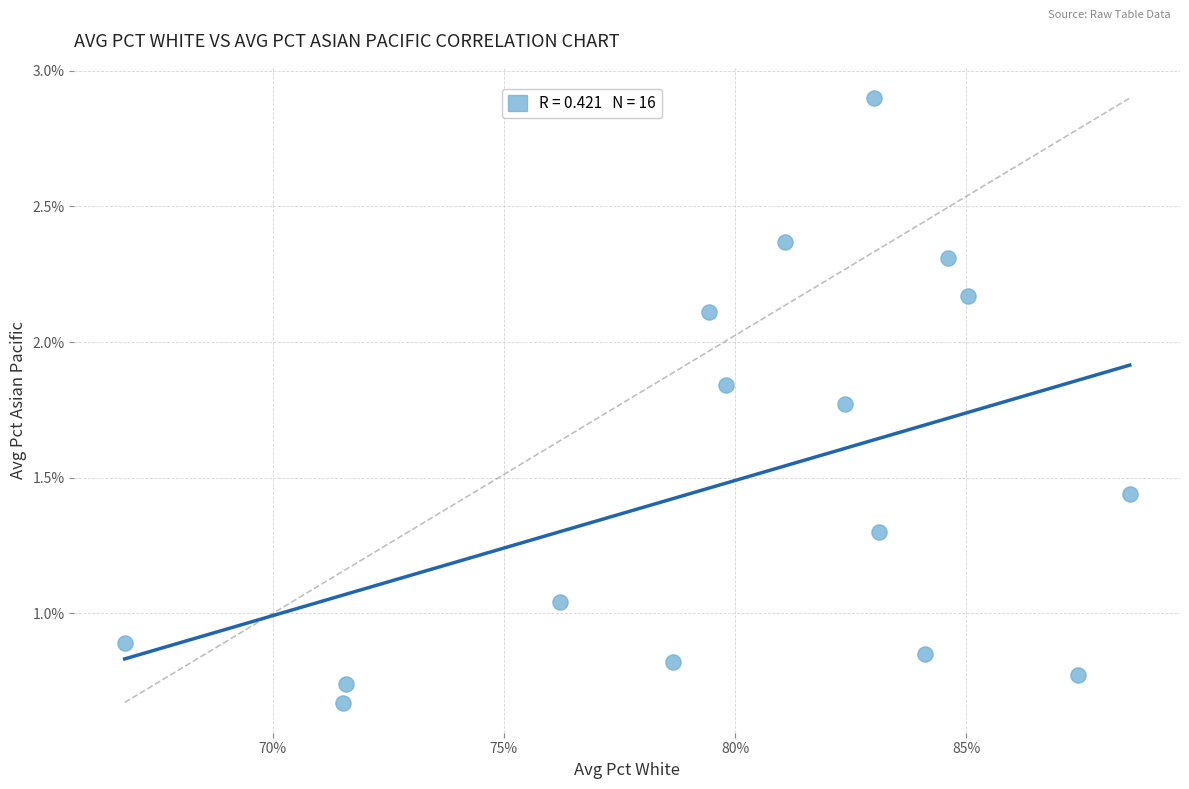

What is the range of X values (max minus min)?

21.7